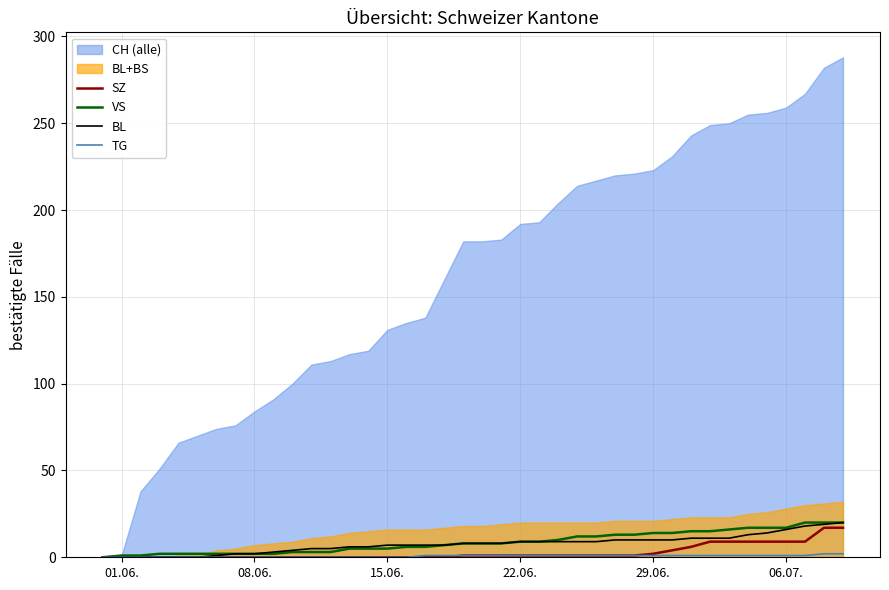

True or false: SZ and VS intersect in this chart.

False